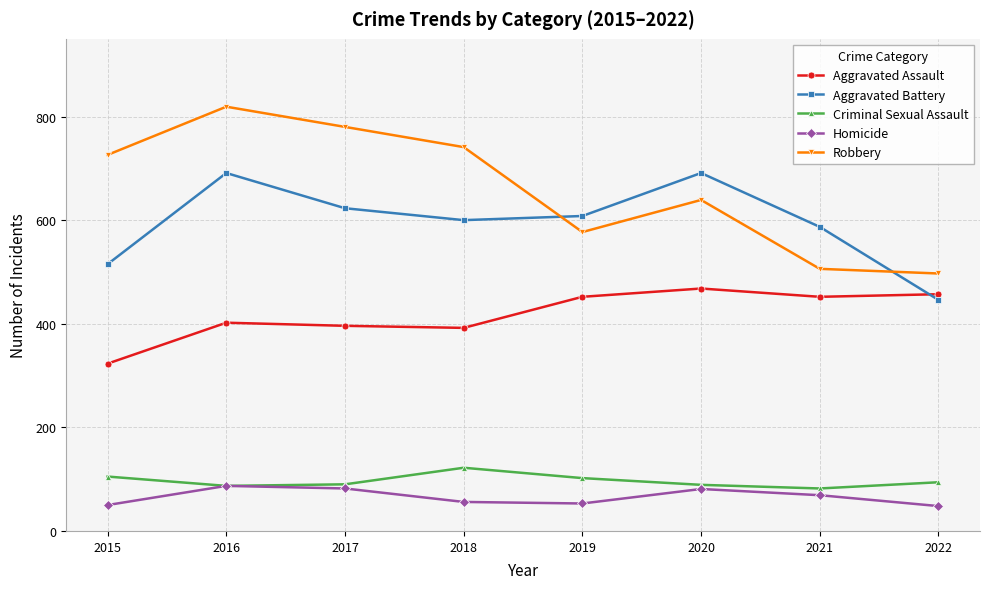

The Aggravated Battery series shows 726 at 2015. True or false?

False